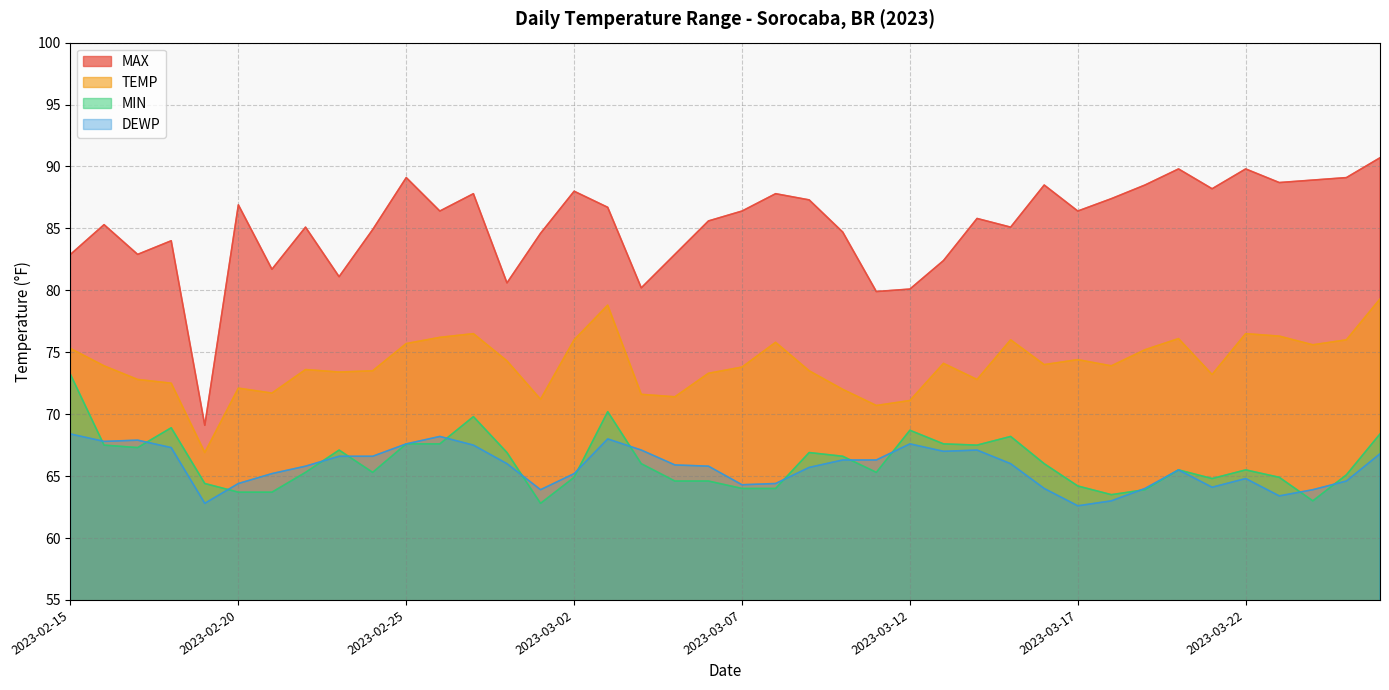

Reading left to right, extract all data points from this chart.

MAX: 82.9	85.3	82.9	84.0	69.1	86.9	81.7	85.1	81.1	84.9	89.1	86.4	87.8	80.6	84.6	88.0	86.7	80.2	82.9	85.6	86.4	87.8	87.3	84.7	79.9	80.1	82.4	85.8	85.1	88.5	86.4	87.4	88.5	89.8	88.2	89.8	88.7	88.9	89.1	90.7
TEMP: 75.3	73.9	72.8	72.5	66.9	72.1	71.7	73.6	73.4	73.5	75.7	76.2	76.5	74.3	71.2	76.0	78.8	71.6	71.4	73.3	73.8	75.8	73.5	72.0	70.7	71.1	74.1	72.8	76.0	74.0	74.4	73.9	75.2	76.1	73.2	76.5	76.3	75.6	76.0	79.3
MIN: 73.2	67.5	67.3	68.9	64.4	63.7	63.7	65.3	67.1	65.3	67.6	67.6	69.8	66.9	62.8	64.9	70.2	66.0	64.6	64.6	64.0	64.0	66.9	66.6	65.3	68.7	67.6	67.5	68.2	66.0	64.2	63.5	63.9	65.5	64.8	65.5	64.9	63.0	65.1	68.4
DEWP: 68.4	67.8	67.9	67.3	62.8	64.4	65.2	65.8	66.6	66.6	67.6	68.2	67.5	66.0	63.9	65.2	68.0	67.1	65.9	65.8	64.3	64.4	65.7	66.3	66.3	67.6	67.0	67.1	66.0	64.0	62.6	63.0	64.0	65.5	64.1	64.8	63.4	63.9	64.6	66.8